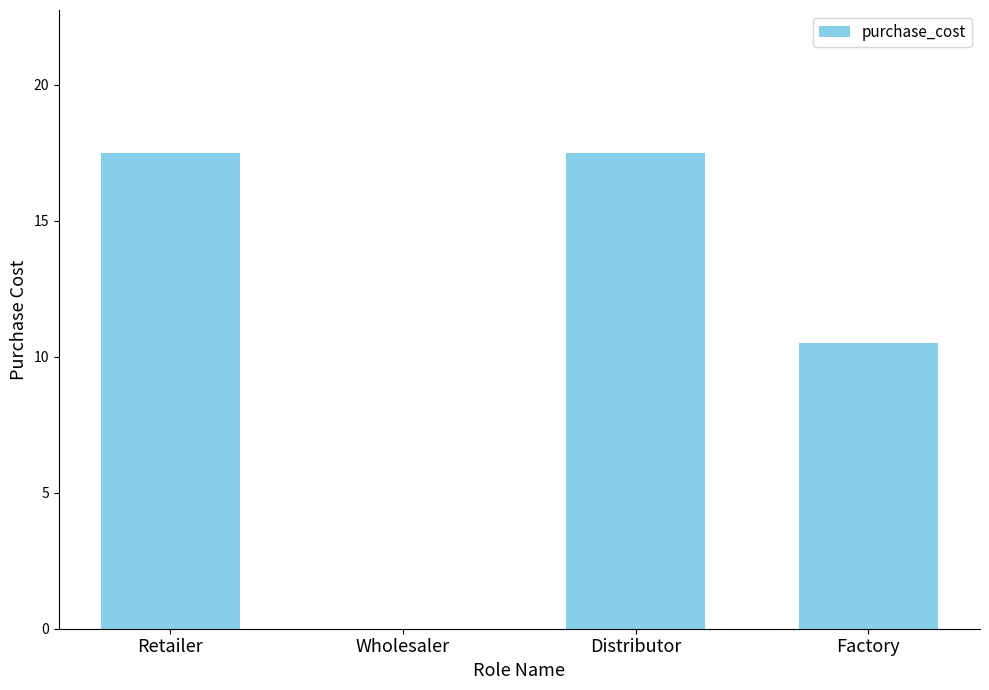

Read the value at Factory.

10.5